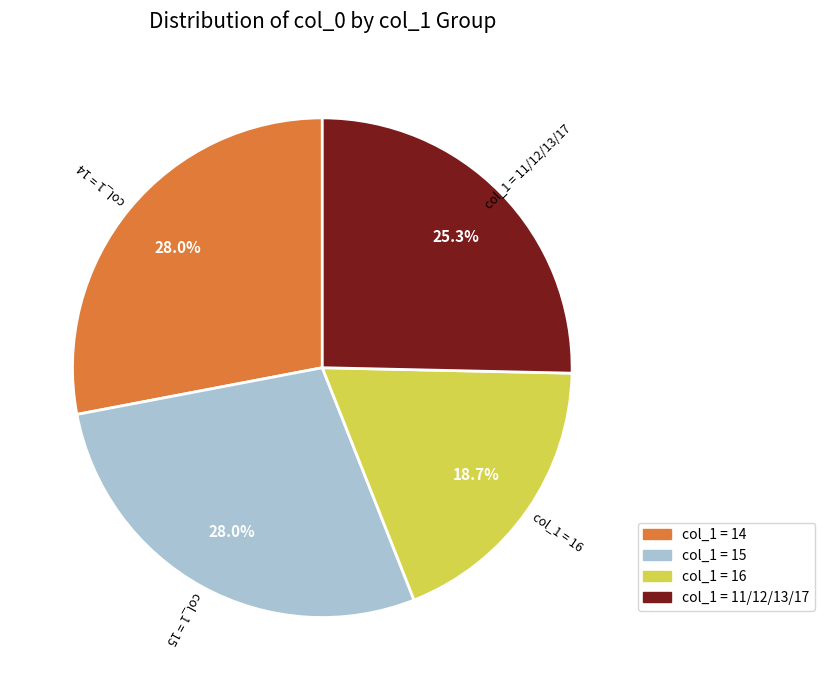

How many segments does this pie chart have?

4